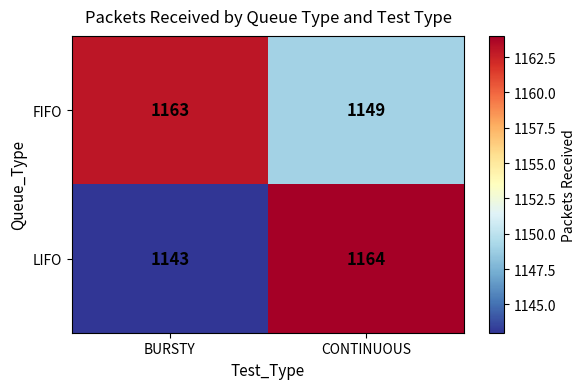

How many data points does each series have?

2